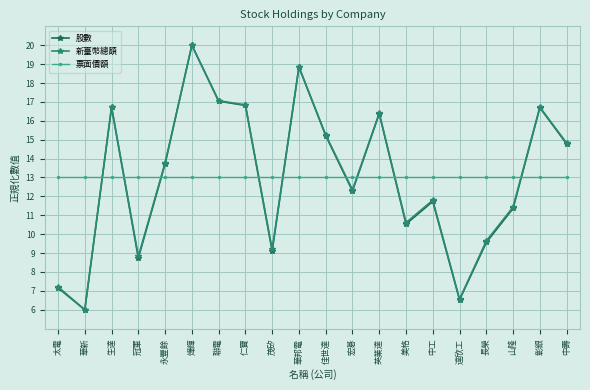

How many values in the 股數 series are below 13?

10